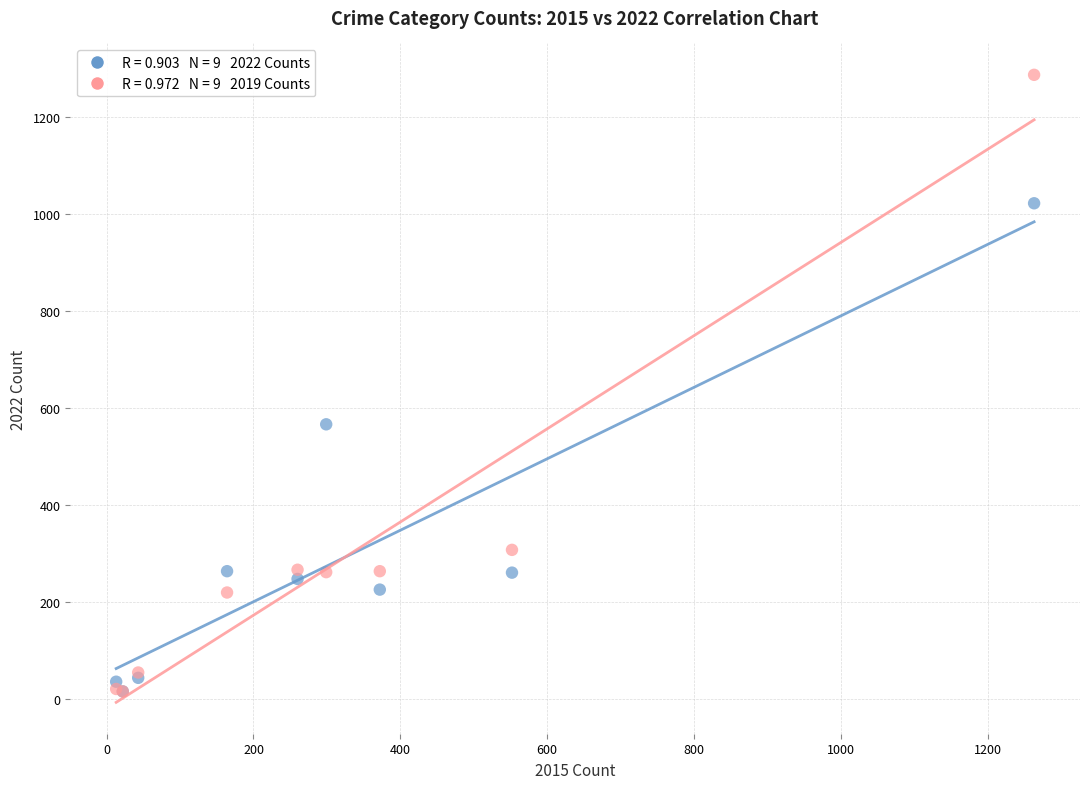

Across all series, what Y value is closest to 652?

567